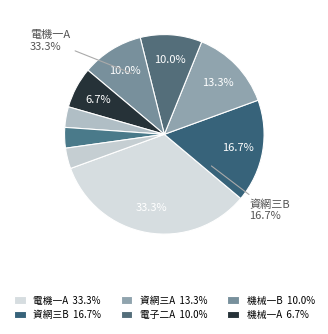

To the nearest percent, what portion does 電機一A represent?

33%